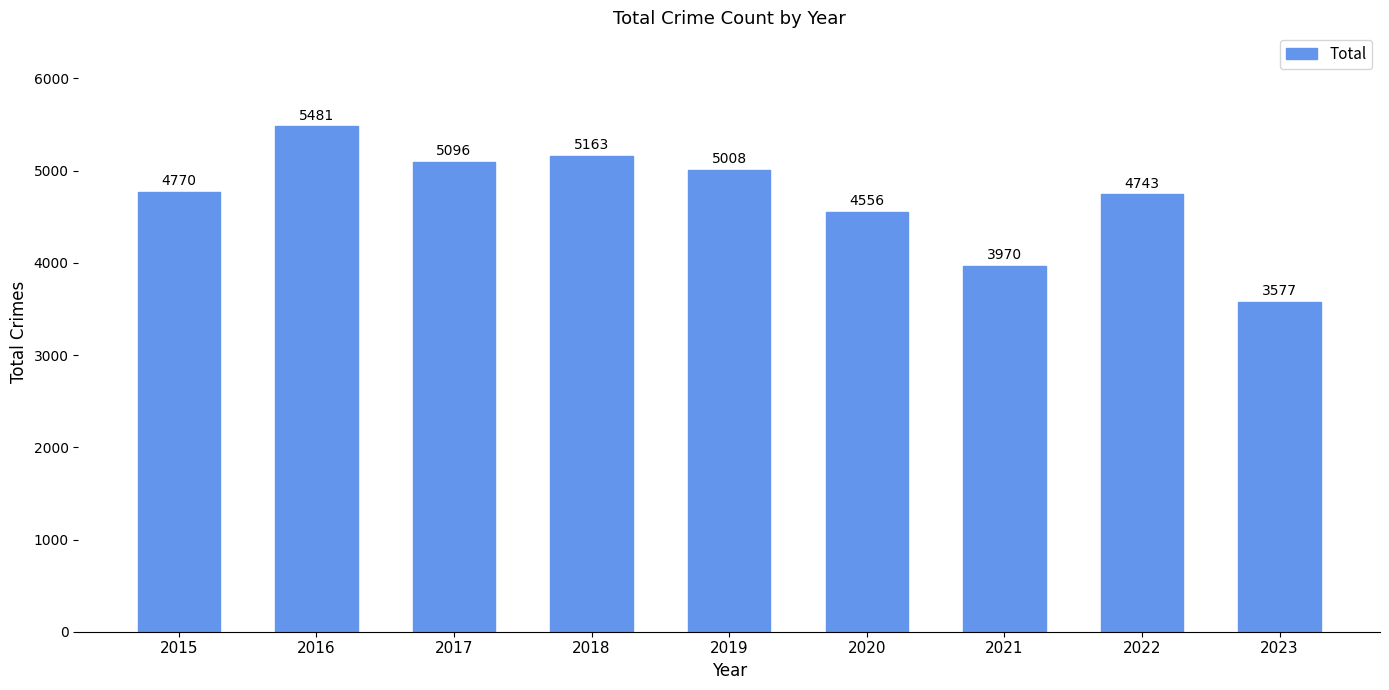

At which category does the chart reach its minimum across all series?

2023